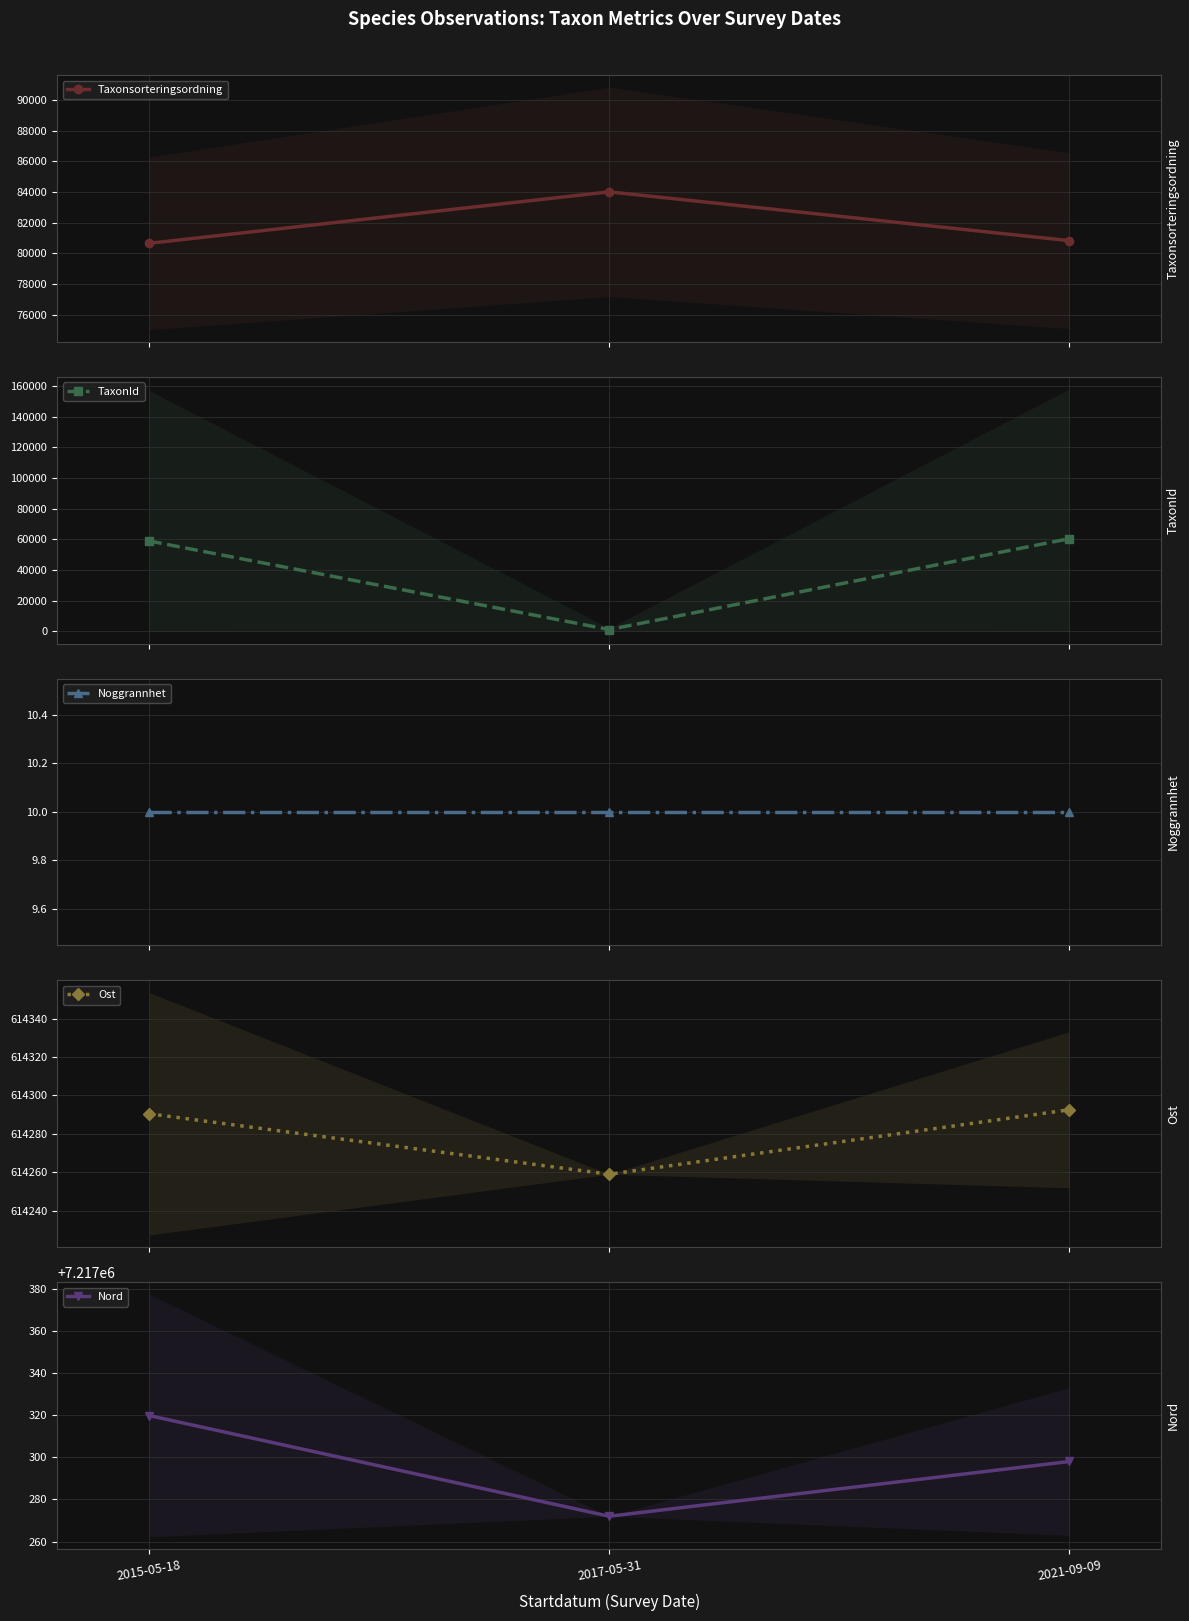

Reading left to right, what are all the values shown in this chart?

Taxonsorteringsordning: 80650.7	84009.0	80825.0
TaxonId: 58963.5	1216.0	60491.7
Noggrannhet: 10.0	10.0	10.0
Ost: 614290.5	614259.0	614292.6
Nord: 7217319.8	7217272.0	7217298.0